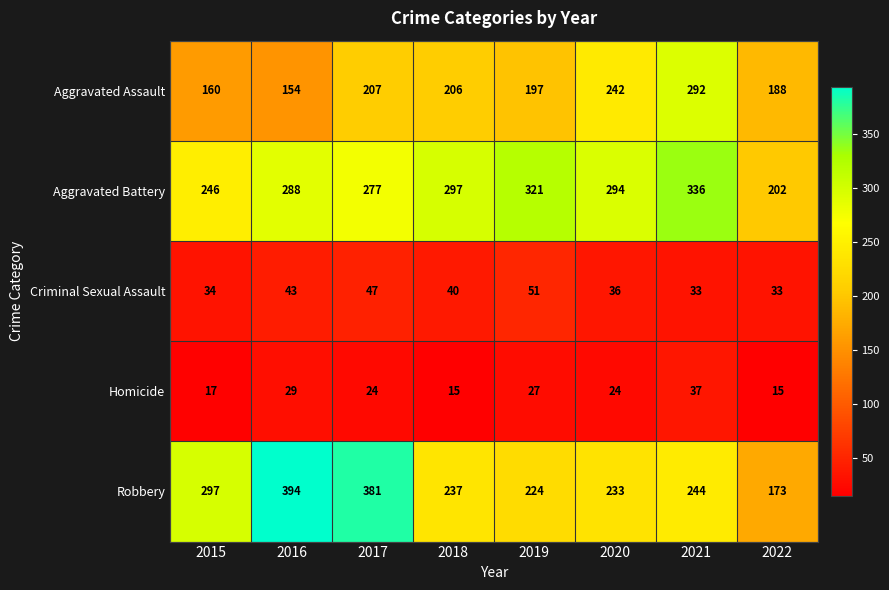

What is the approximate value of Aggravated Battery at 2018?

297